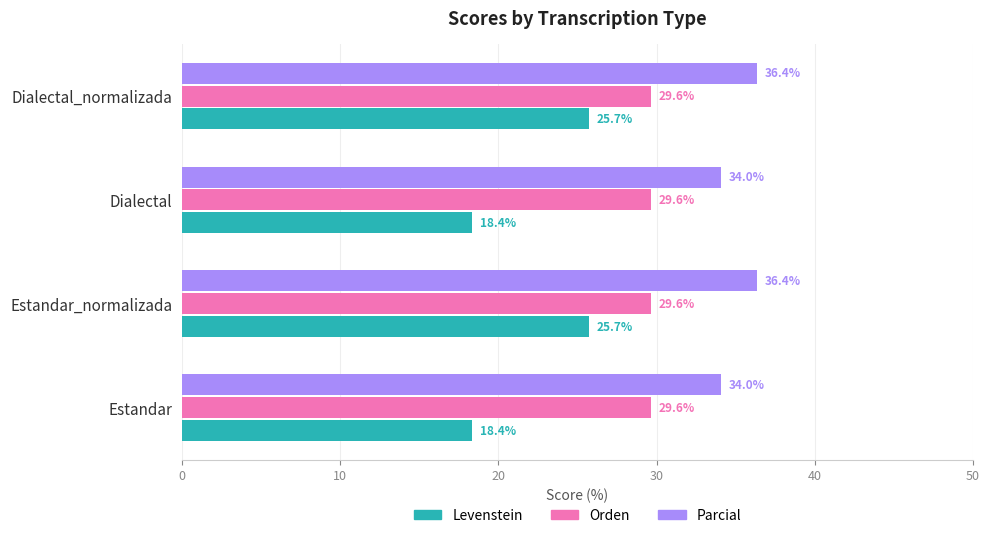

List the series in order of their overall mean, highest first.

Parcial, Orden, Levenstein